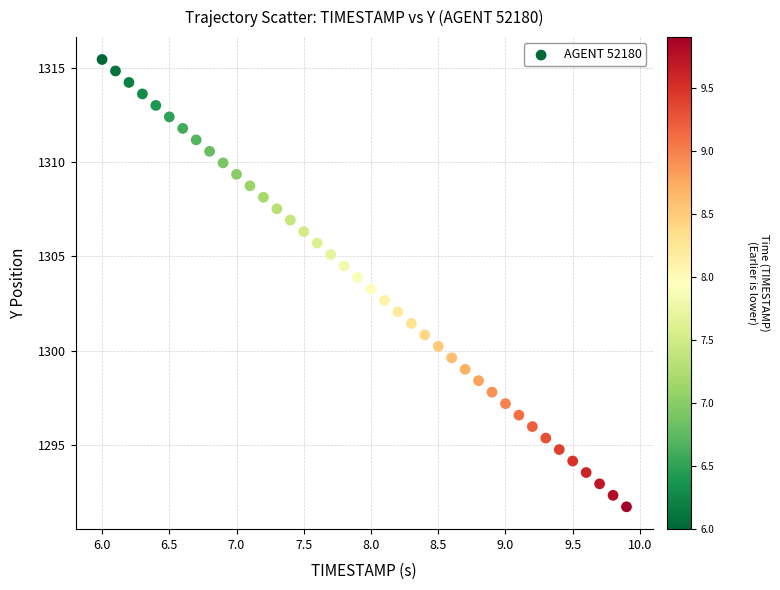

What is the range of Y values (max minus min)?

23.8